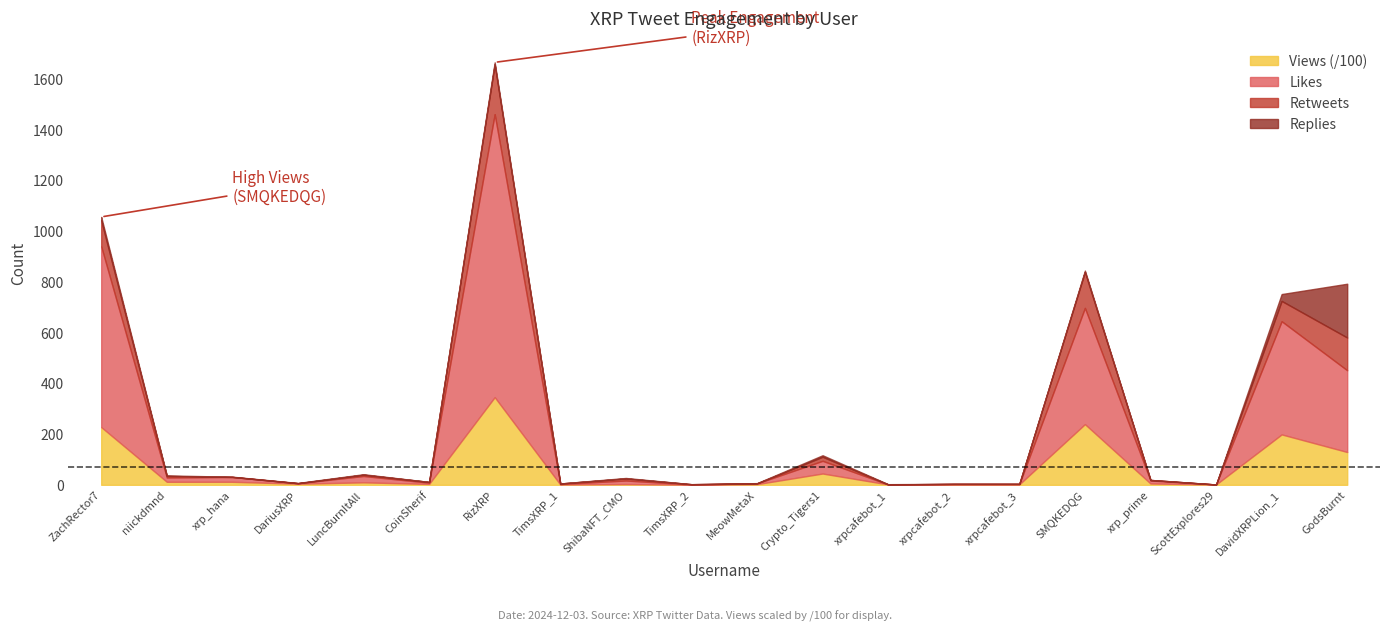

What is the total value across all series at DariusXRP?

7.3